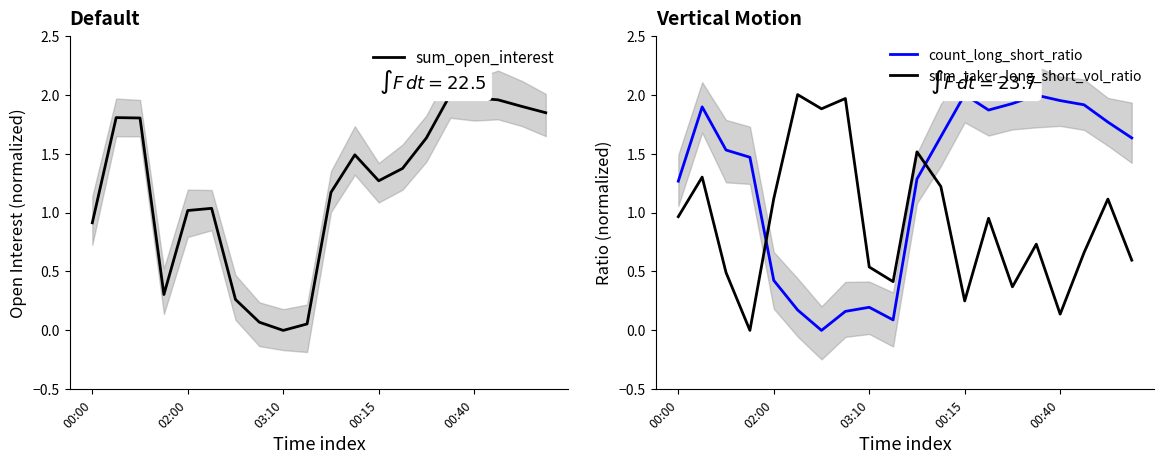

What is the label of the 4th point from the right?

00:40